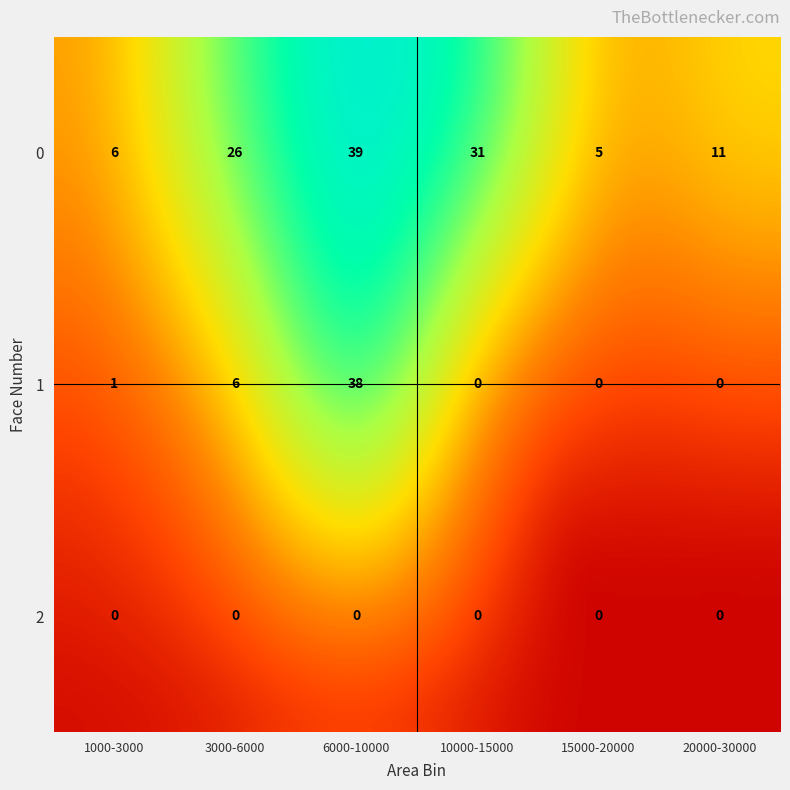

List the series in order of their overall mean, lowest first.

2, 1, 0